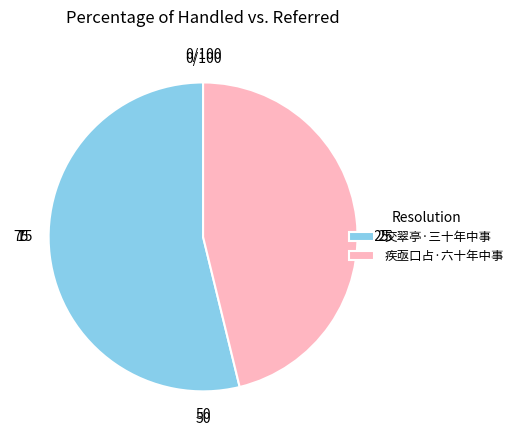

Count the number of slices in the pie.

2